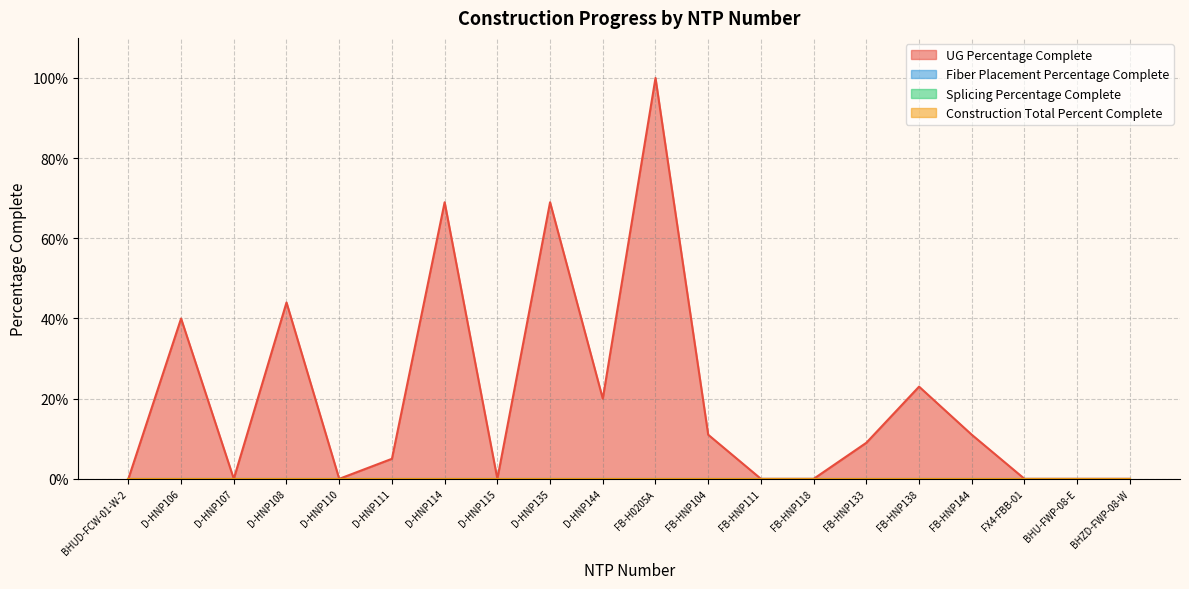

What is the average value of the UG Percentage Complete series?

0.2